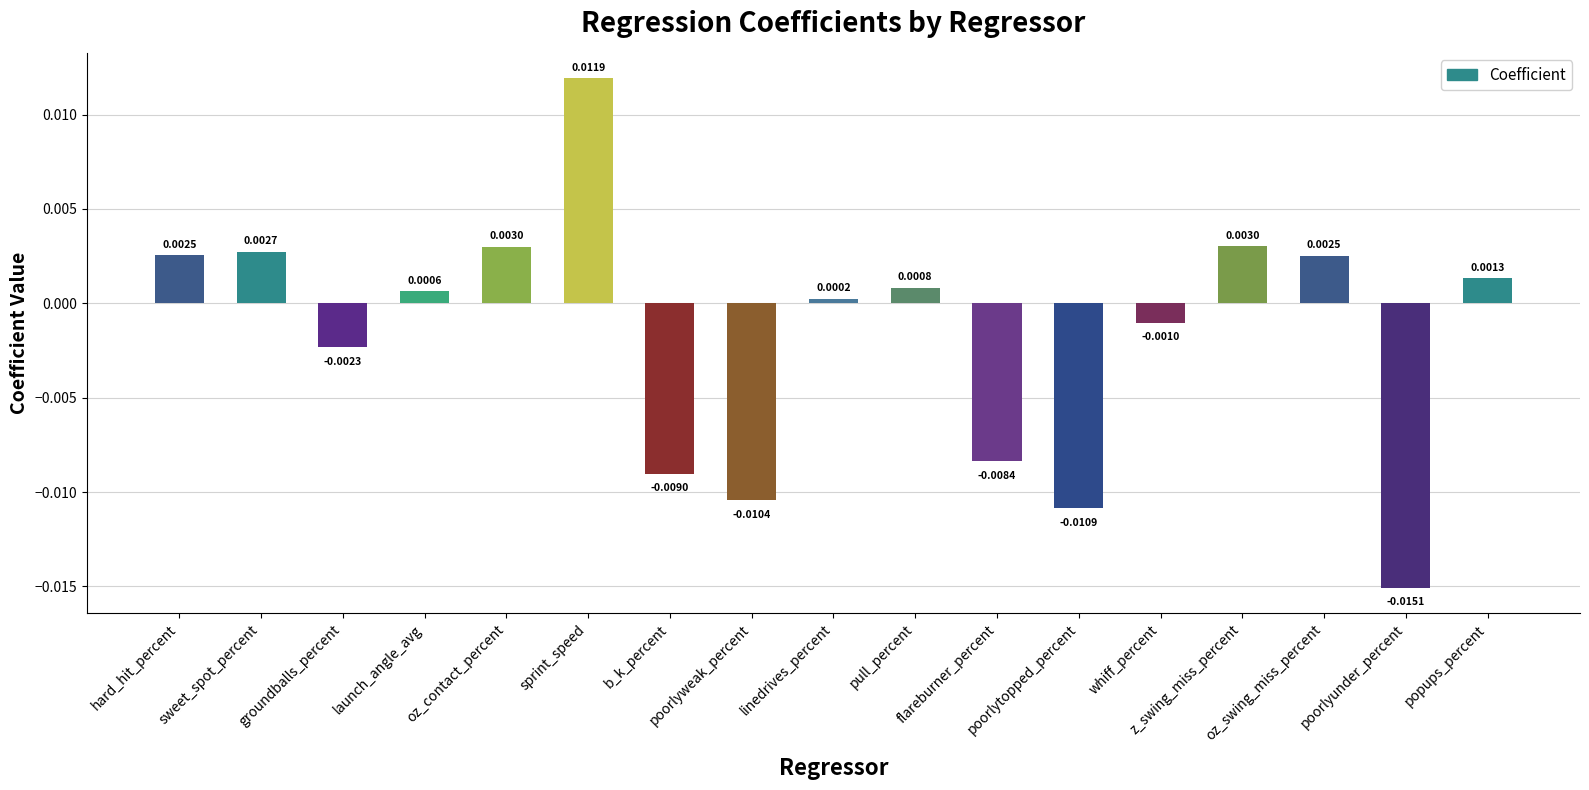

Which category has the lowest value across all series?

poorlyunder_percent